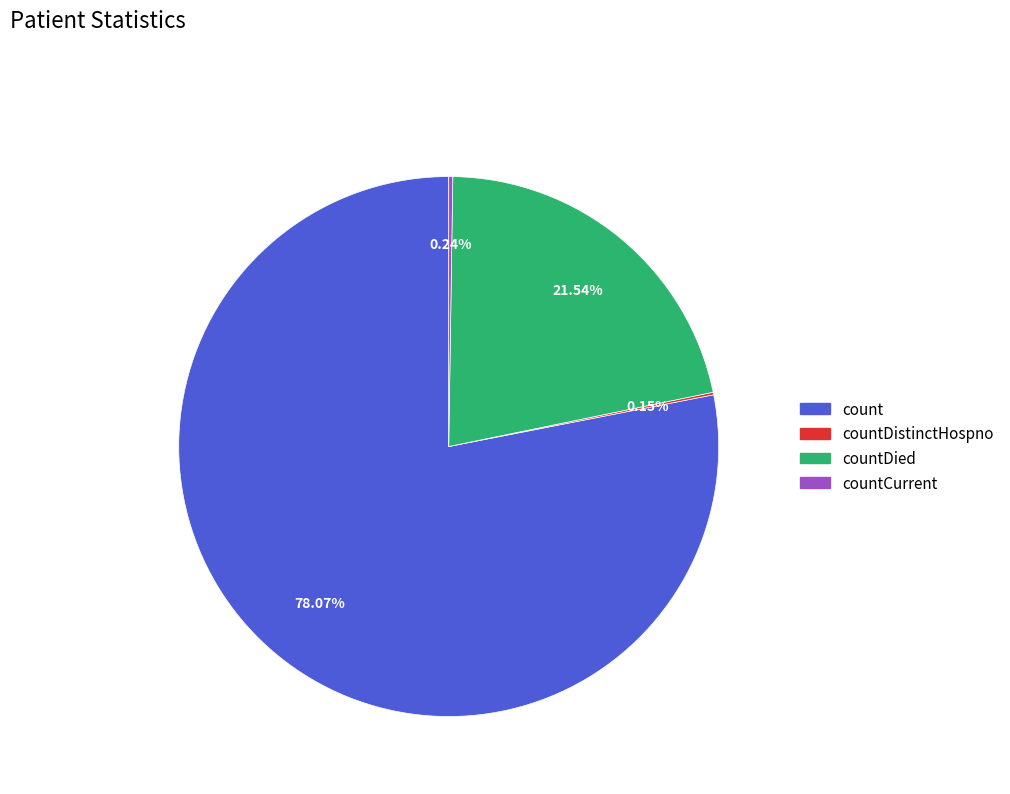

Is there a majority slice in this chart?

Yes